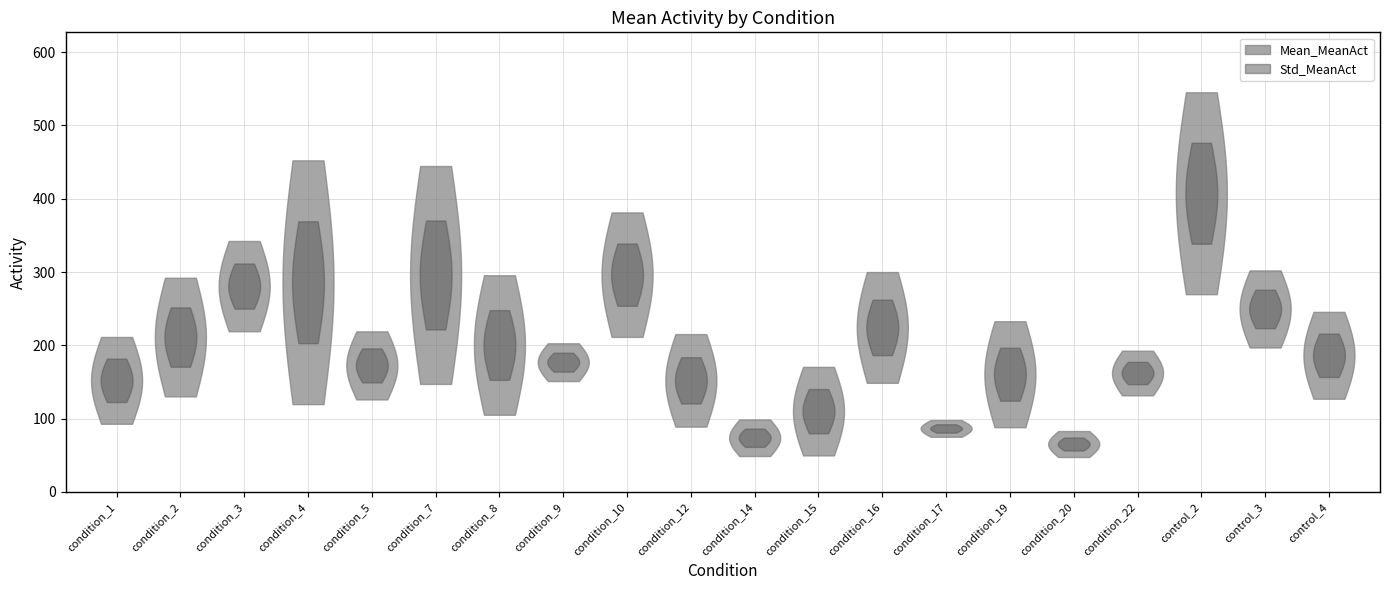

Reading right to left, transcribe all the data shown in this chart.

Mean_MeanAct: control_4=186.4	control_3=249.6	control_2=407.5	condition_22=162.2	condition_20=65.4	condition_19=160.6	condition_17=86.7	condition_16=224.4	condition_15=110.2	condition_14=73.9	condition_12=152.2	condition_10=296.4	condition_9=177.0	condition_8=200.4	condition_7=296.0	condition_5=172.6	condition_4=286.1	condition_3=280.8	condition_2=211.3	condition_1=152.2
Std_MeanAct: control_4=59.3	control_3=52.6	control_2=137.7	condition_22=30.5	condition_20=17.7	condition_19=72.3	condition_17=11.4	condition_16=75.6	condition_15=60.4	condition_14=24.9	condition_12=63.1	condition_10=84.9	condition_9=25.8	condition_8=95.2	condition_7=148.6	condition_5=46.4	condition_4=166.3	condition_3=61.6	condition_2=80.9	condition_1=59.2